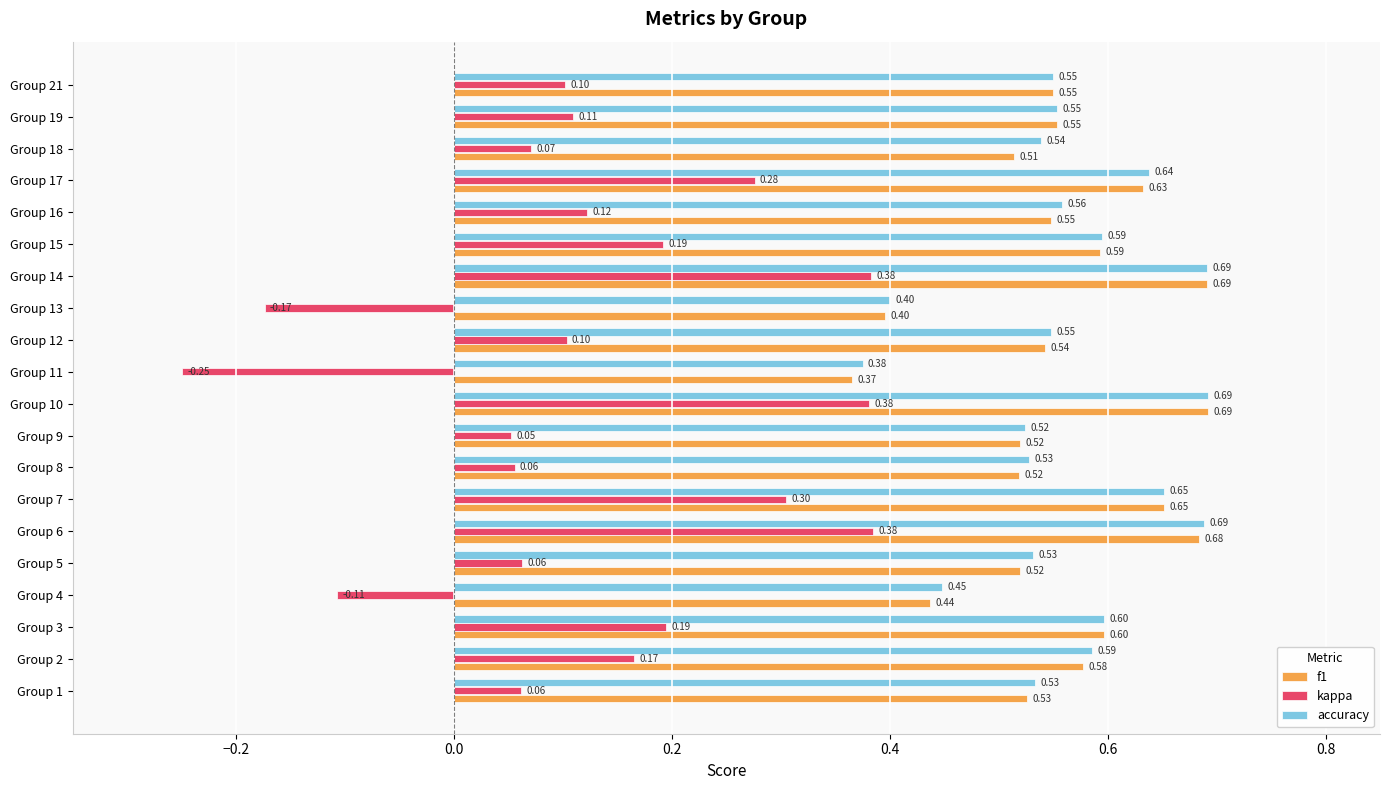

What is the spread (max minus min) of values at Group 16?

0.4